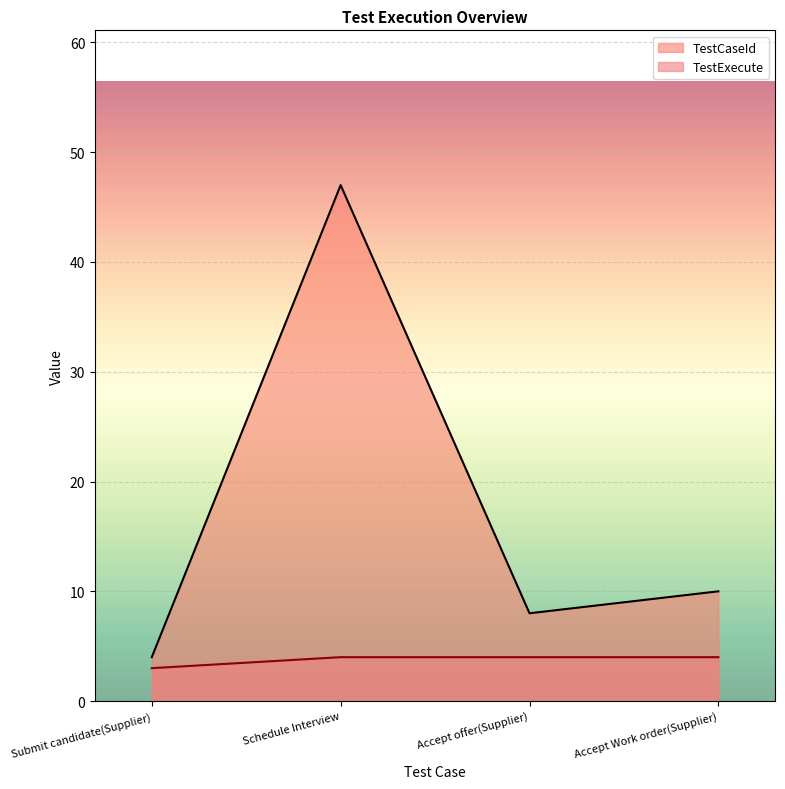

How many interior local valleys does the TestCaseId series have?

1